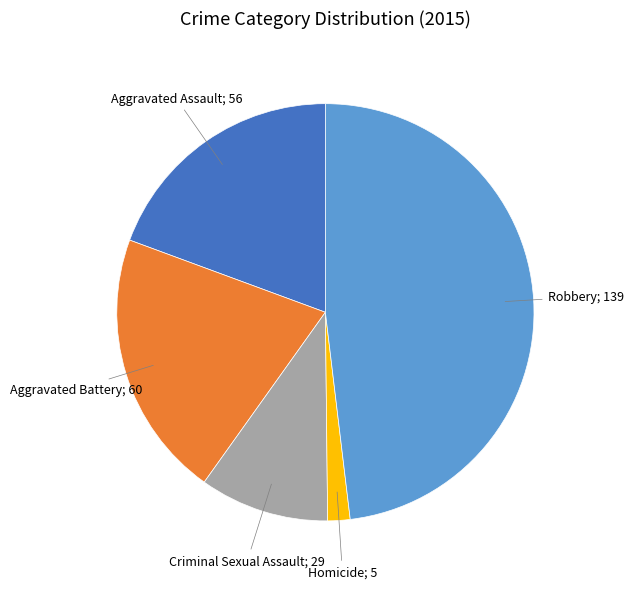

Is there a majority slice in this chart?

No